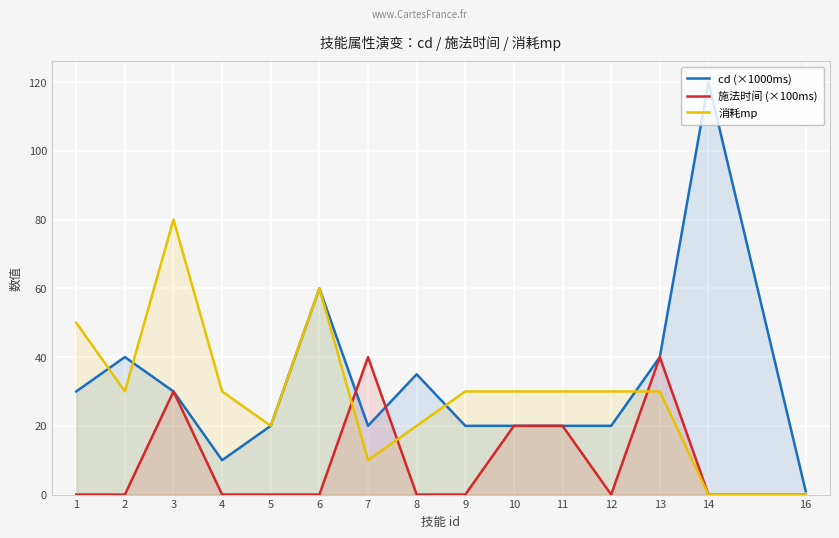

At 12, list the series in order from largest to smallest.

消耗mp, cd (×1000ms), 施法时间 (×100ms)